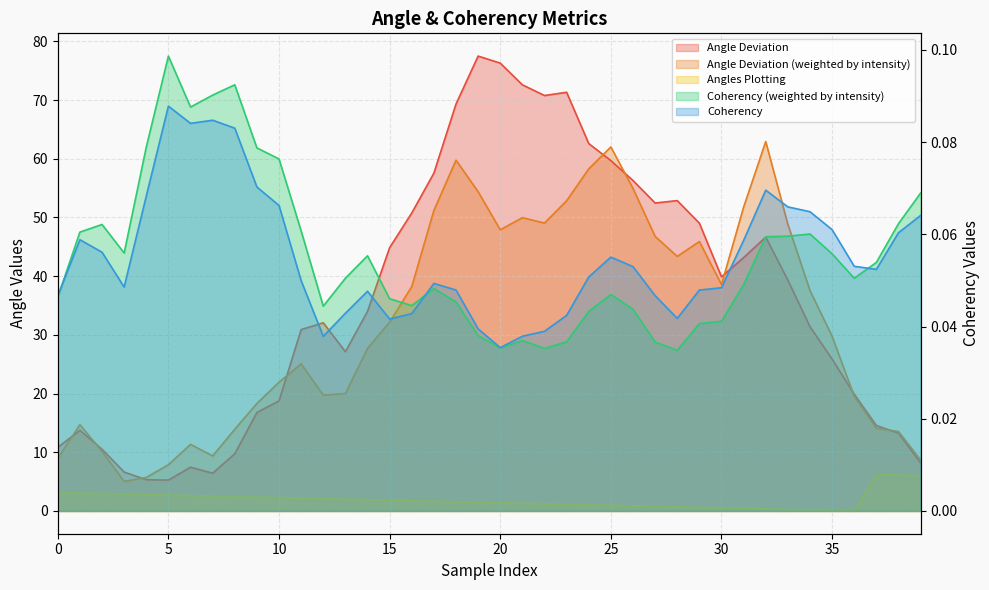

True or false: Angles Plotting has more than 0 points higher than both neighbors.

True